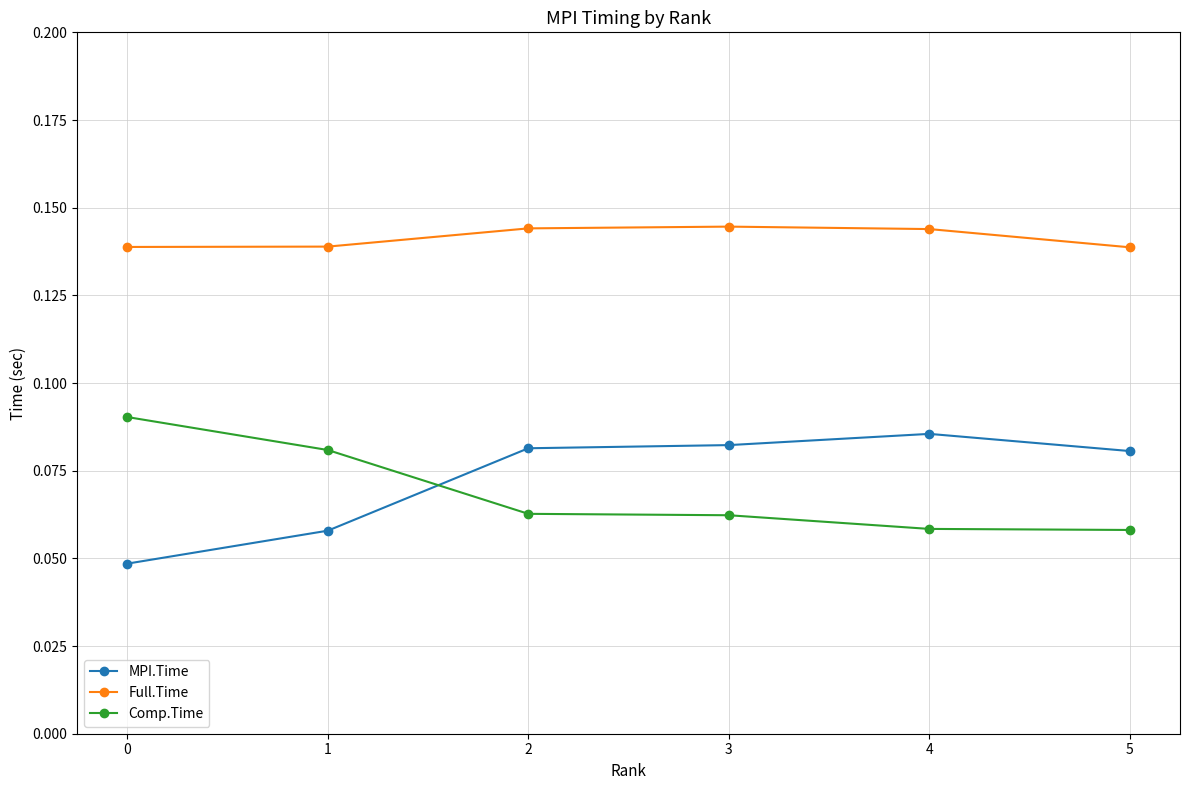

Does the chart have visible grid lines?

Yes